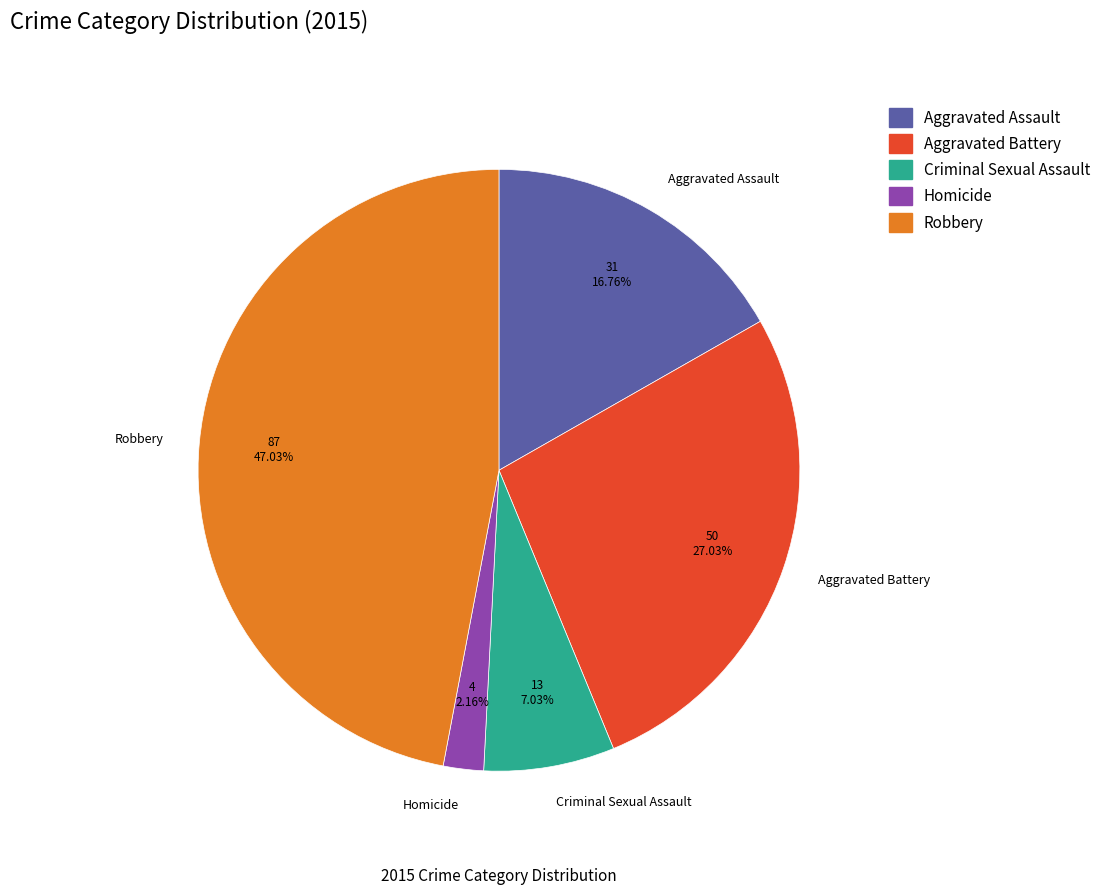

To the nearest percent, what portion does Robbery represent?

47%